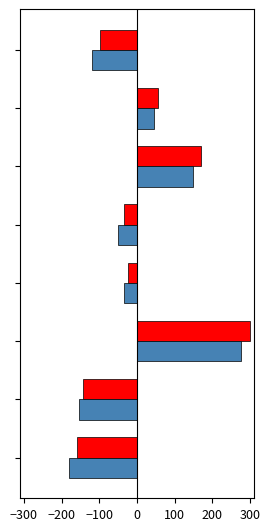

What is the minimum value shown in the chart?

-181.9